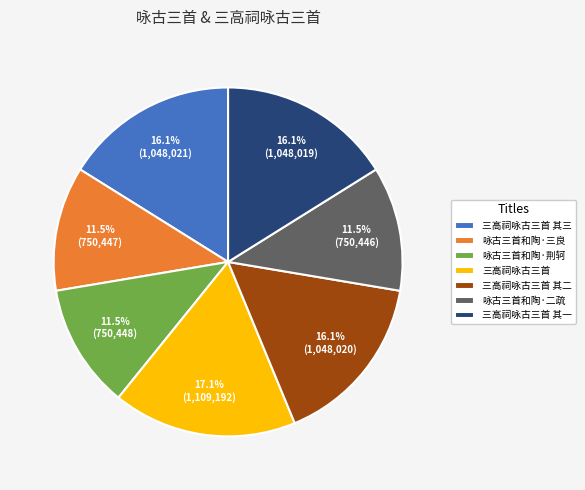

Does 三高祠咏古三首 其一 account for over 50% of the chart?

No